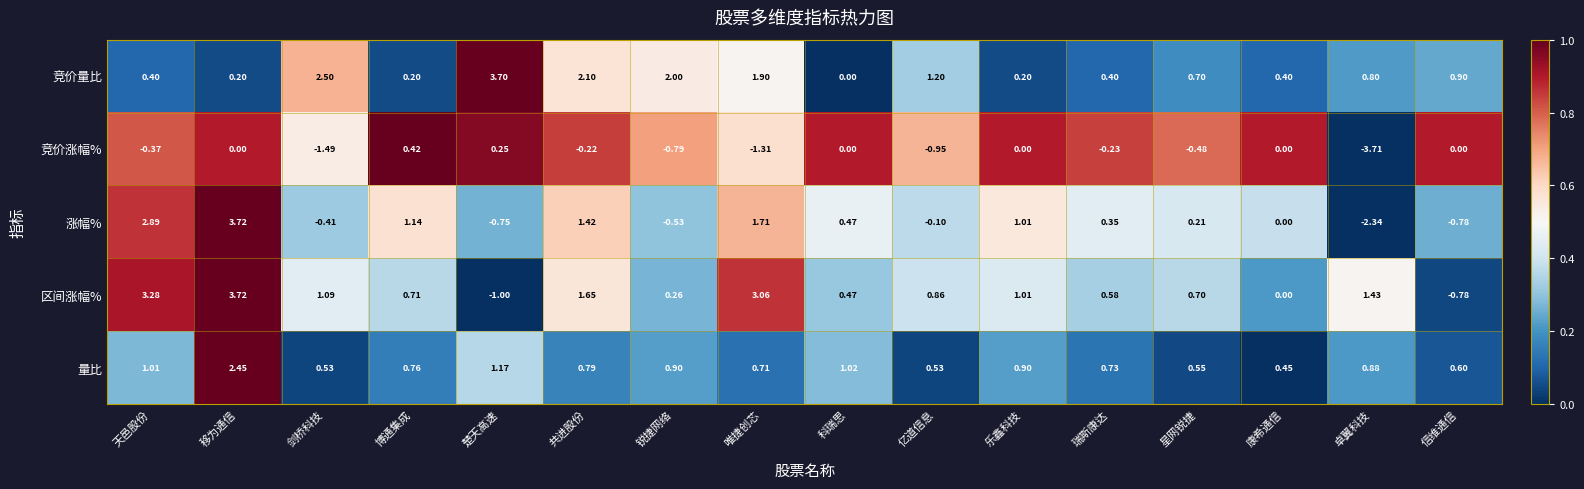

How many data points in 竞价量比 are above 0?

15